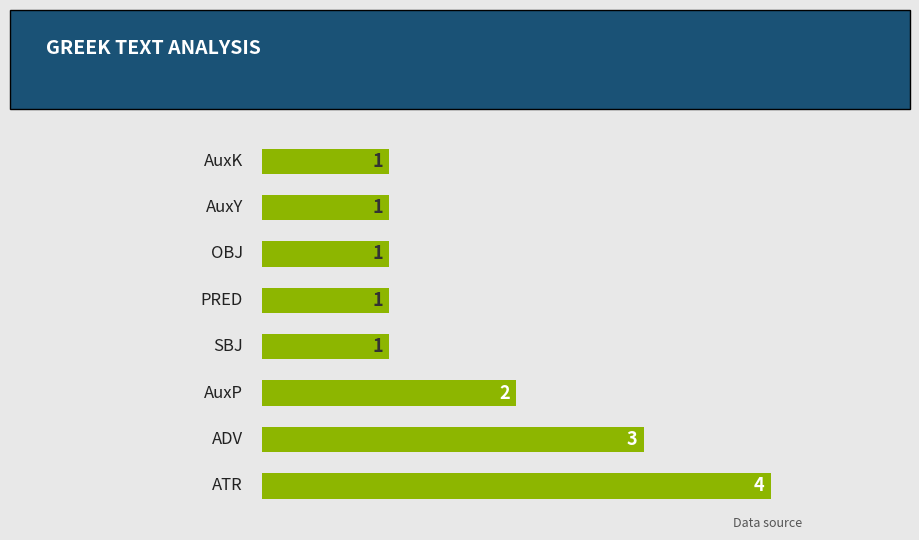

What is the sum of all values?

14